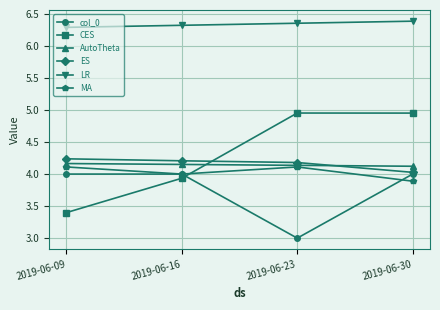

What is the lowest value of the AutoTheta series?

4.1